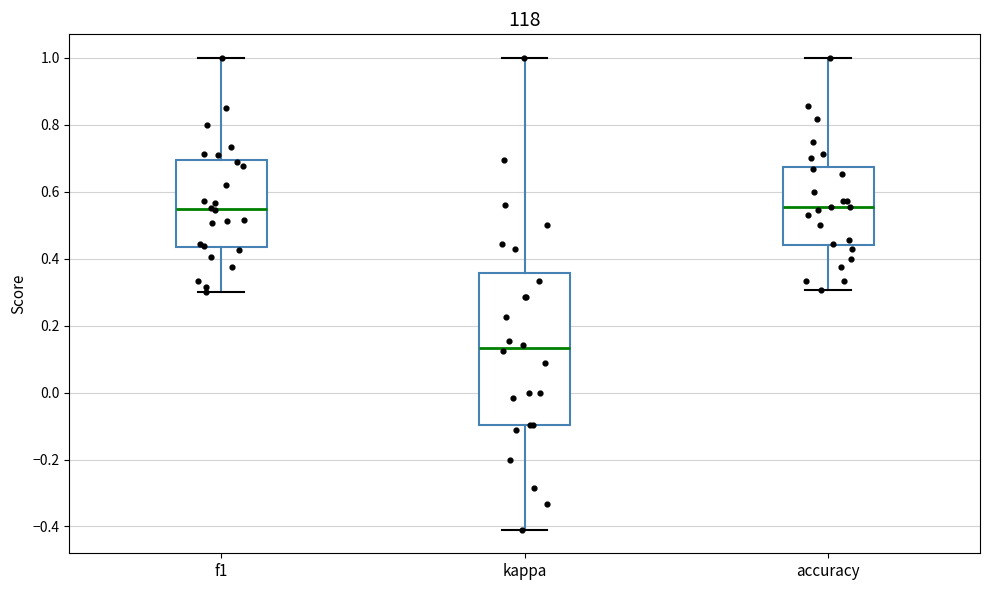

Which box has the lowest median line?

kappa